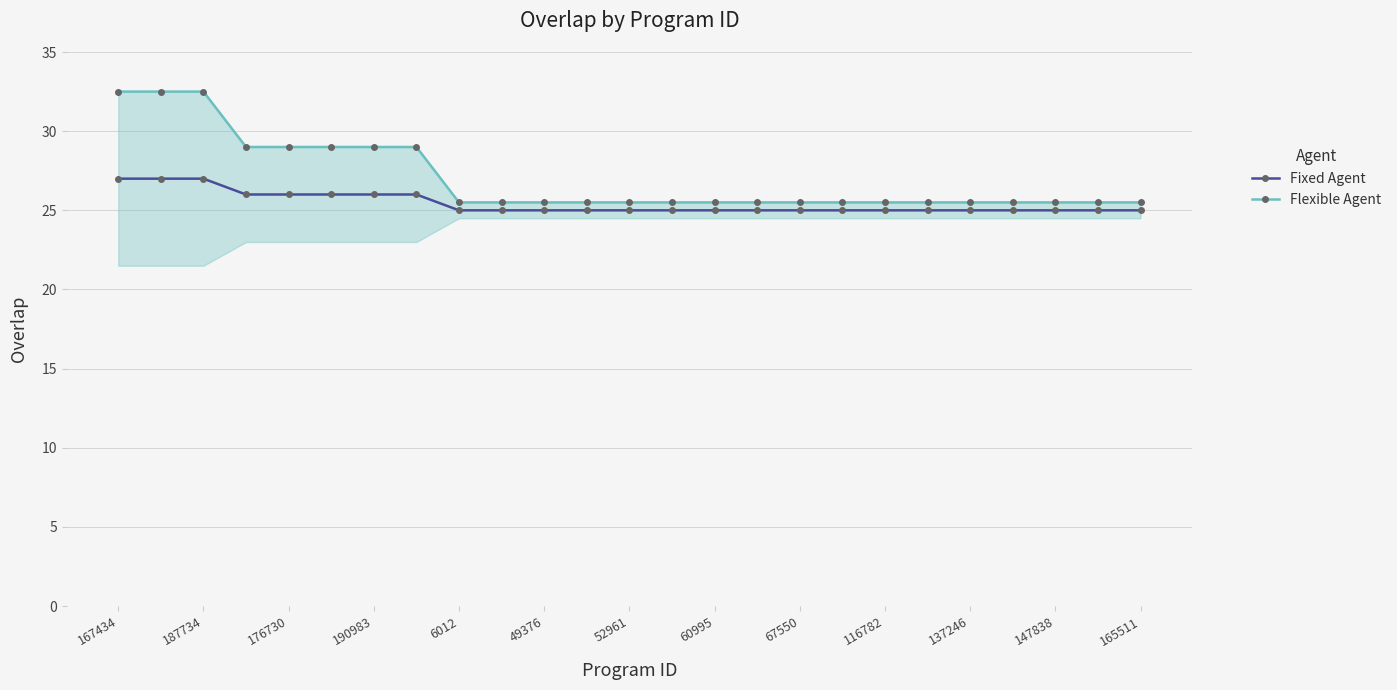

Which series has the widest spread of values?

Flexible Agent